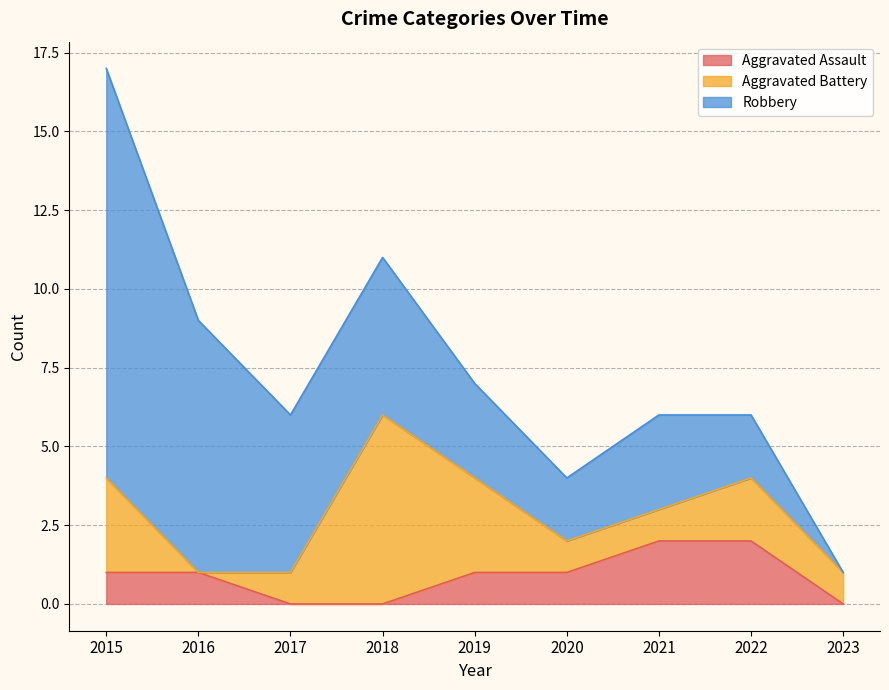

At which label is Robbery closest to 6?

2017